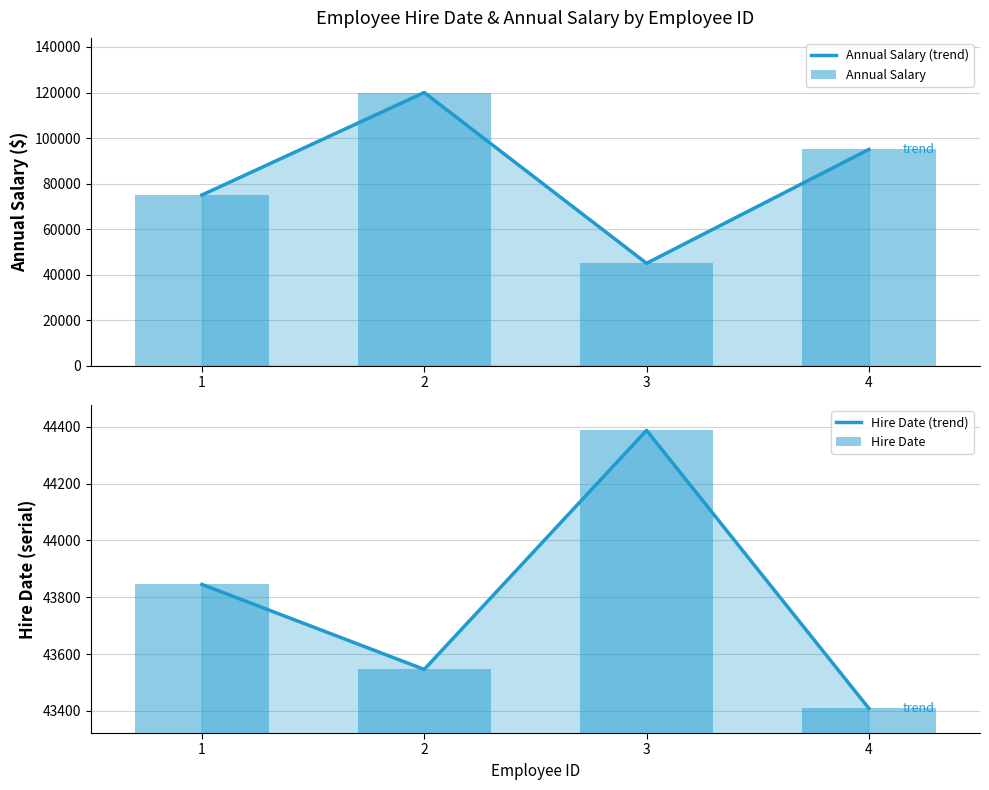

At which label does Annual Salary reach its minimum?

3